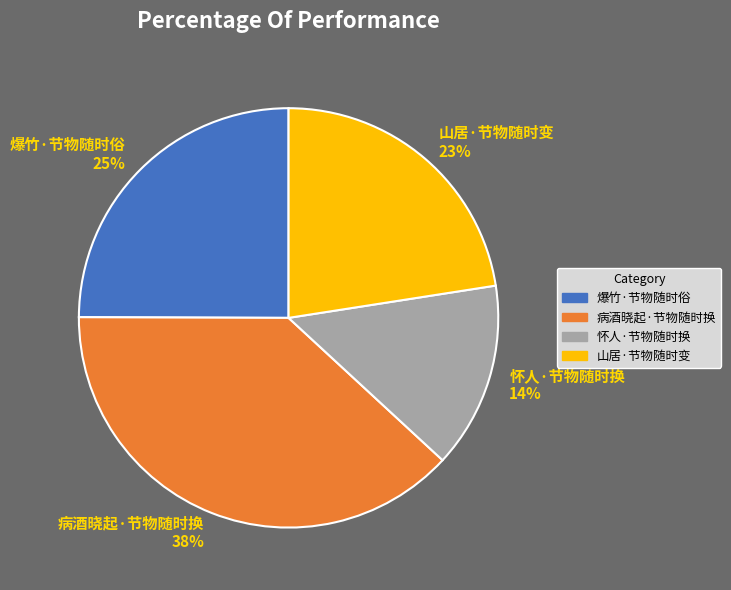

Is the sum of 山居·节物随时变 and 怀人·节物随时换 greater than half?

No